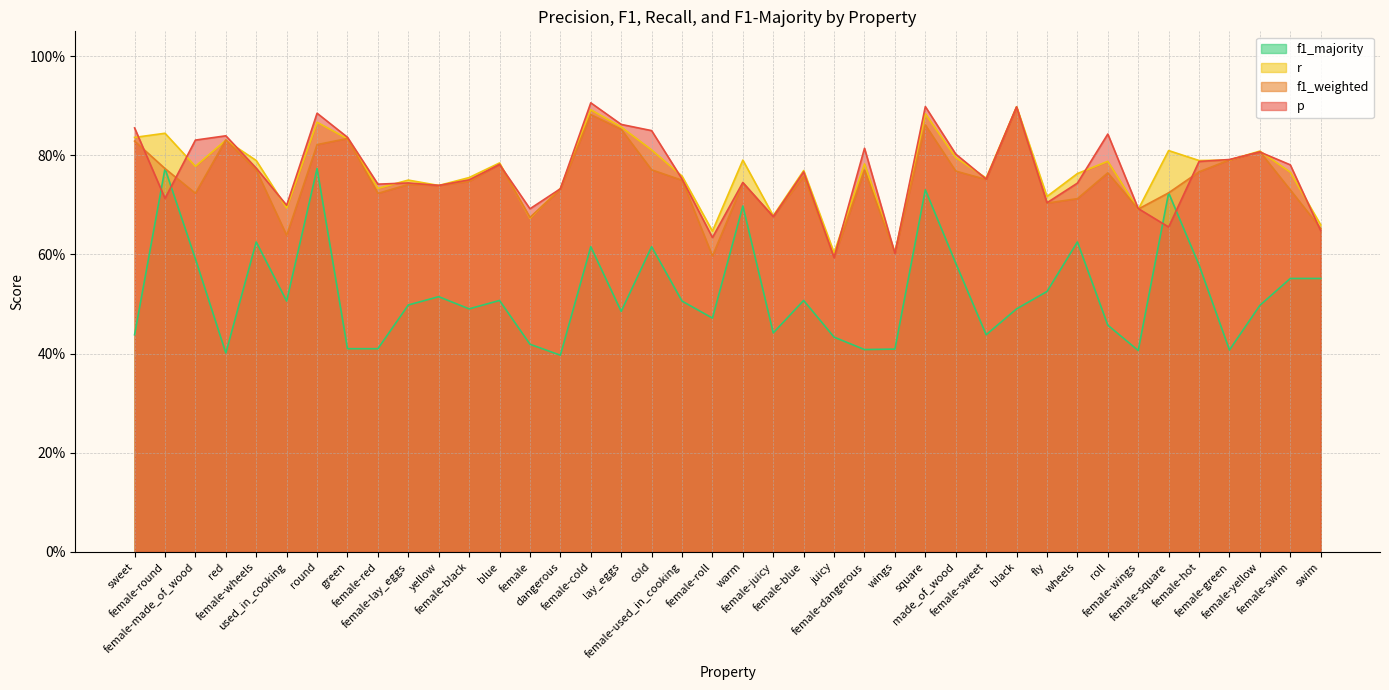

Does the chart display data point markers on the line(s)?

No